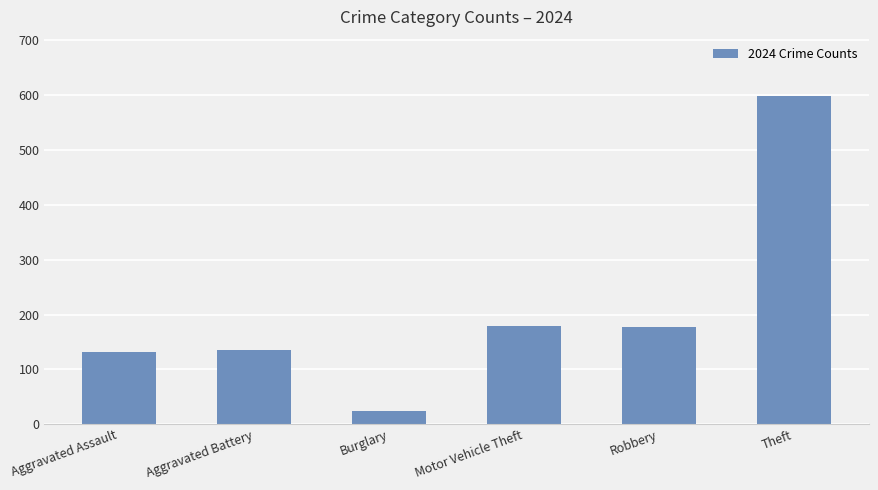

How many bars are there in total?

6